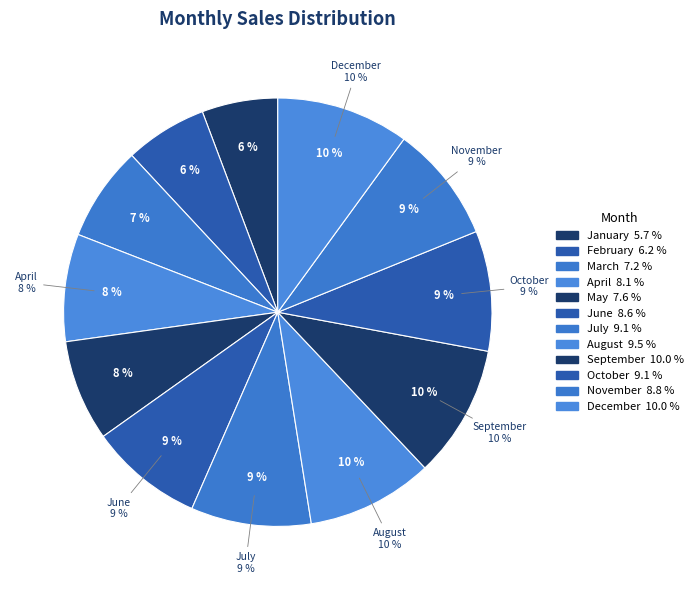

Between August and May, which is larger?

August